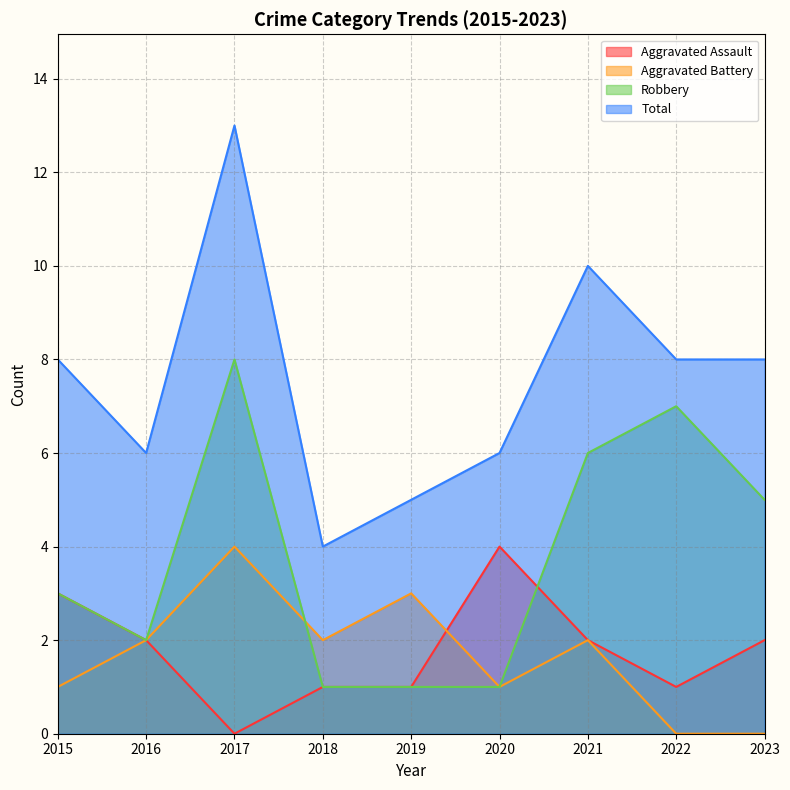

Count the Aggravated Battery values in the range 1 to 2.

5